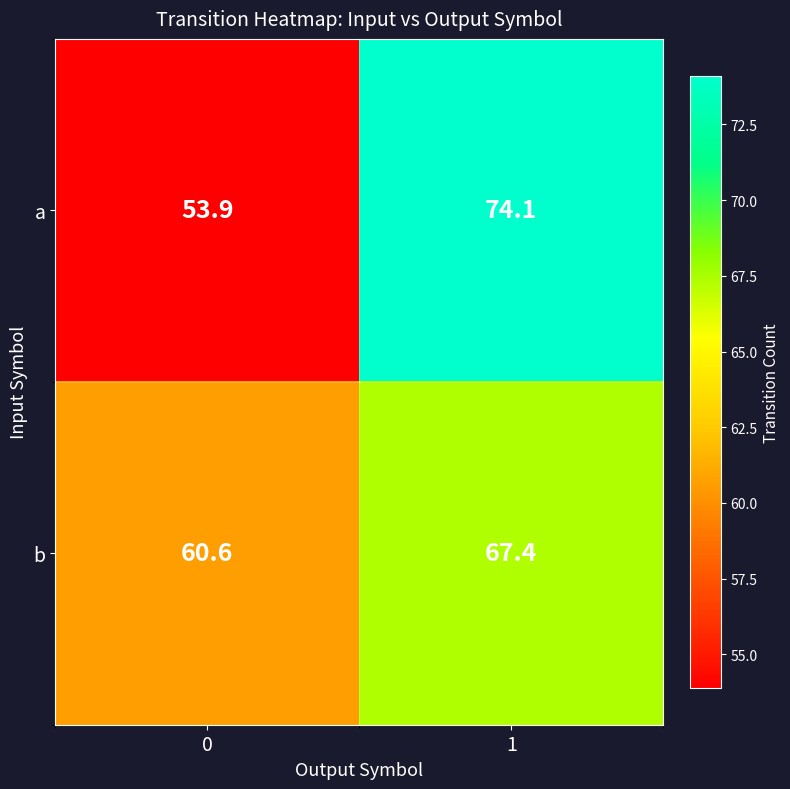

What is the total value across all series at 0?

114.5